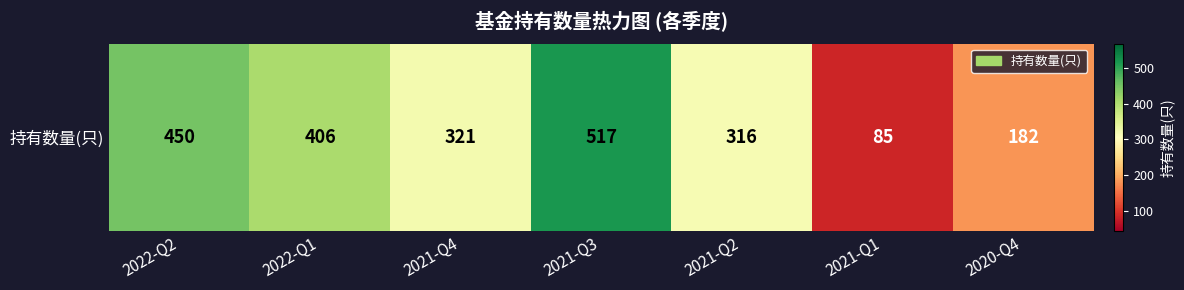

How many values exceed 321?

3